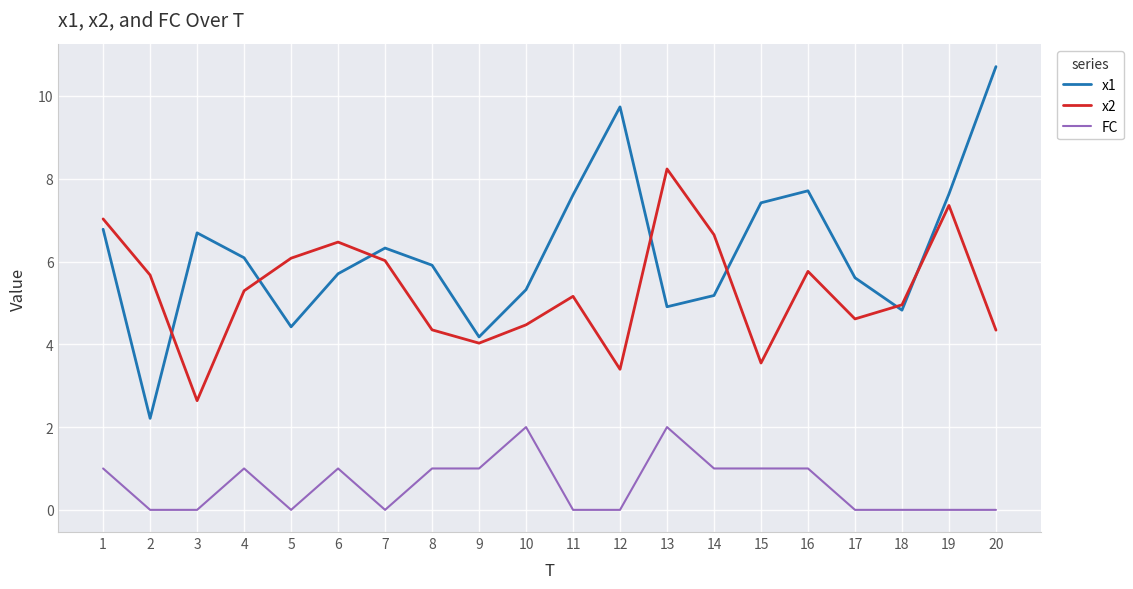

The x2 series shows 1.7 at 15. True or false?

False